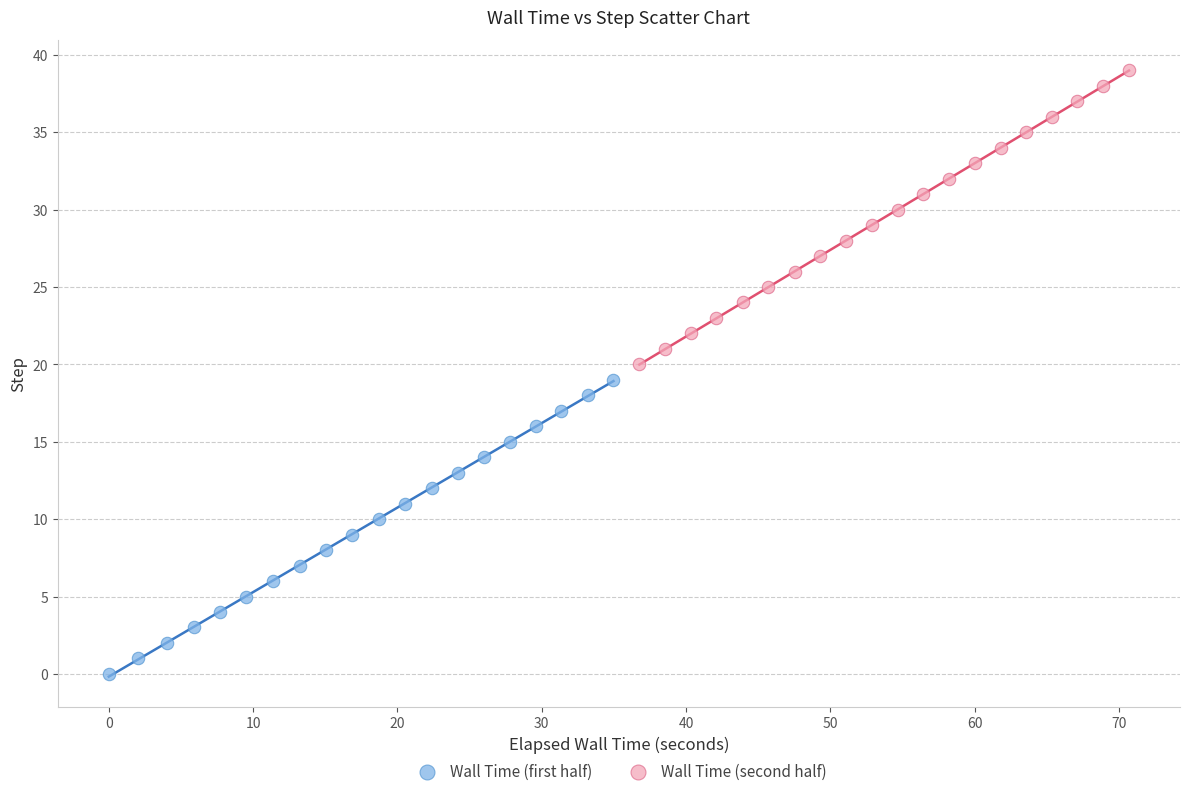

Which series reaches the maximum Y coordinate?

Wall Time (second half)